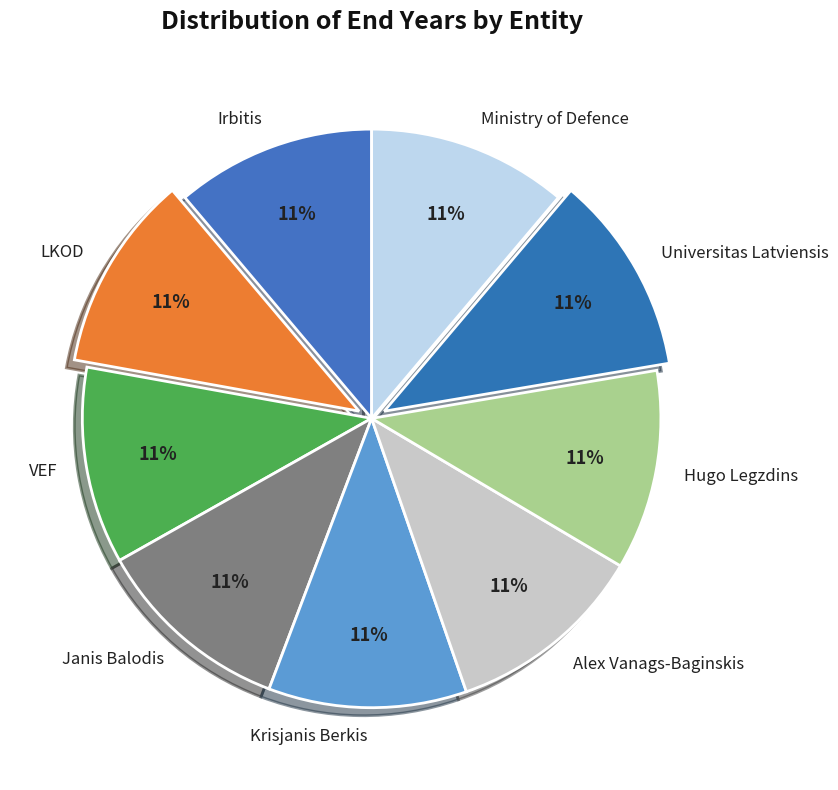

To the nearest percent, what portion does Ministry of Defence represent?

11%